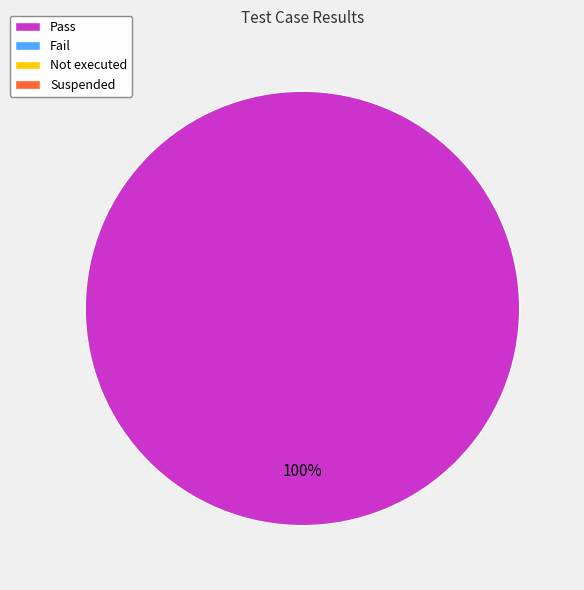

Does any single category account for the majority?

Yes